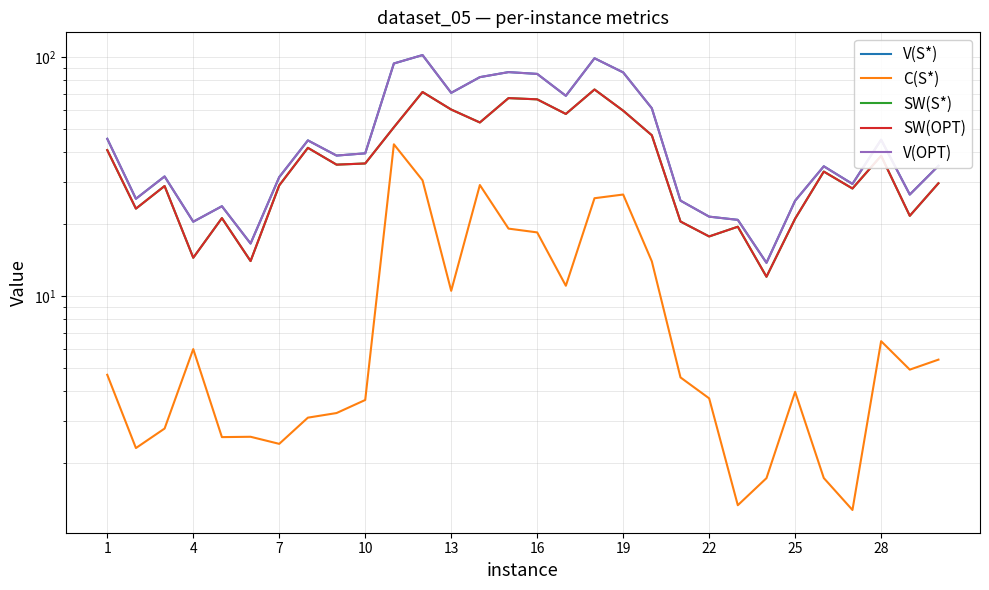

What is the difference between the SW(OPT) values at 10 and 19?

21.8